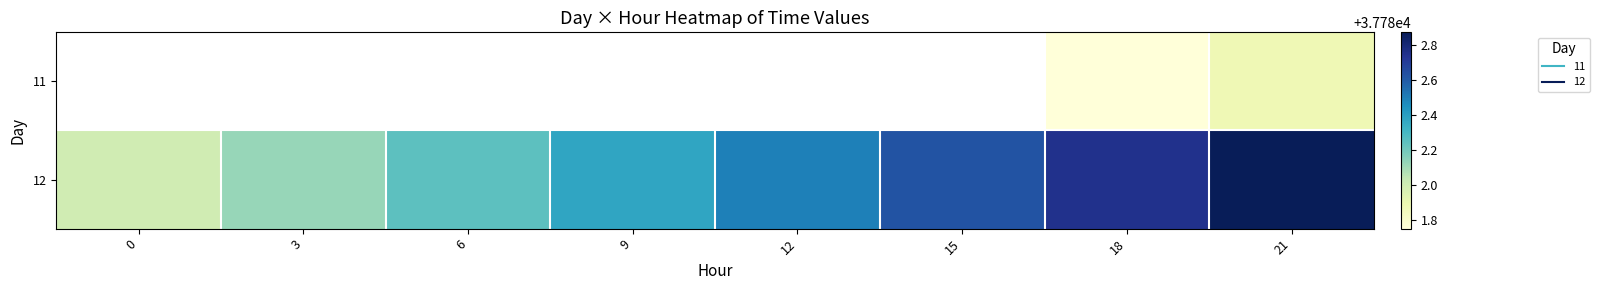

At which category is the sum across all series the highest?

21